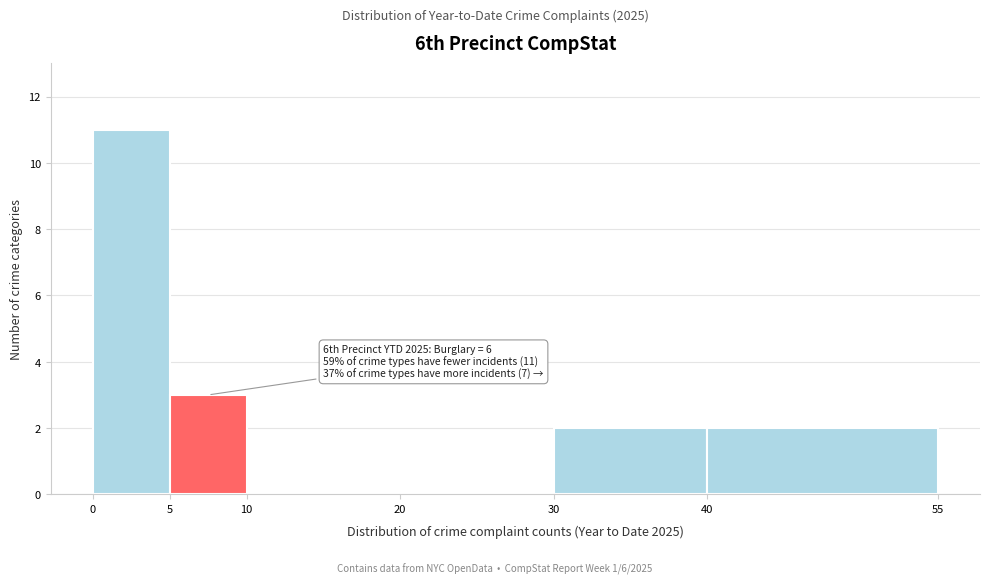

Over which range of the x-axis is the bar tallest?

0 to 5